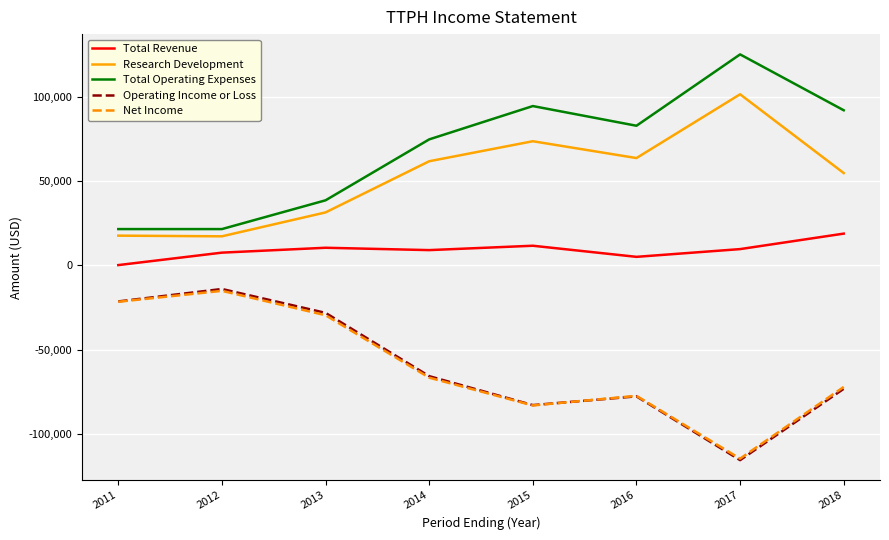

What is the difference between the Net Income values at 2015 and 2017?

31600